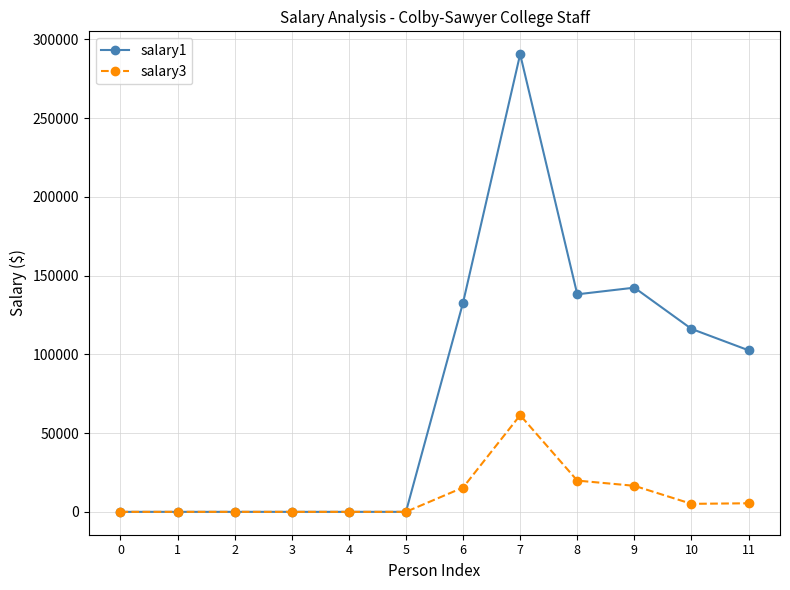

The value of salary1 at 6 is 37513. True or false?

False